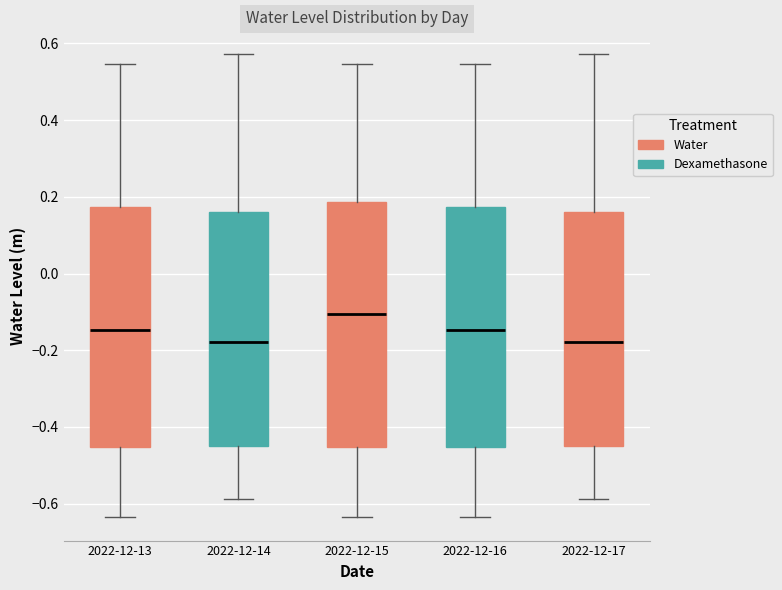

Reading left to right, transcribe this box plot: for each box, give where its median line is, the range the box spans, and where its two whiskers end, as read against the y-axis. The values are not printed on the chart, so give them approximately, as read against the axis.

2022-12-13: median -0.14, box -0.46 to 0.18, whiskers -0.64 to 0.54
2022-12-14: median -0.18, box -0.44 to 0.16, whiskers -0.58 to 0.58
2022-12-15: median -0.10, box -0.46 to 0.18, whiskers -0.64 to 0.54
2022-12-16: median -0.14, box -0.46 to 0.18, whiskers -0.64 to 0.54
2022-12-17: median -0.18, box -0.44 to 0.16, whiskers -0.58 to 0.58